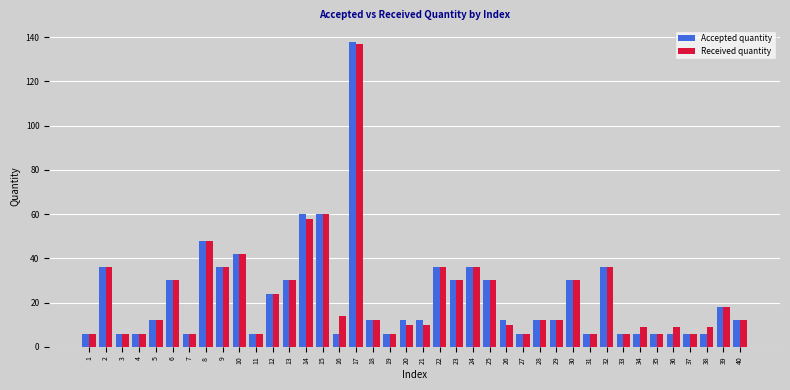

Between 3 and 17, which series saw the biggest shift?

Accepted quantity